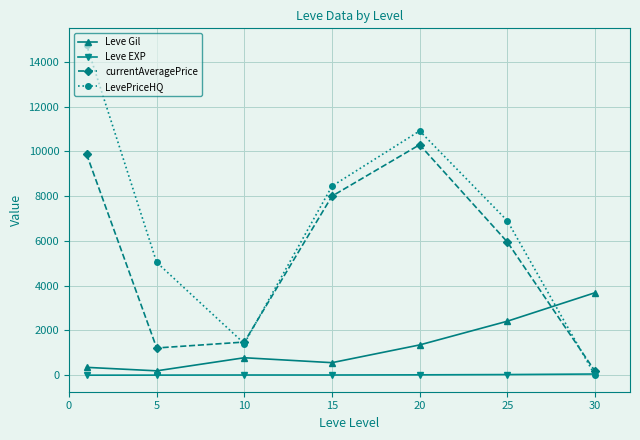

True or false: Leve Gil and Leve EXP intersect in this chart.

False